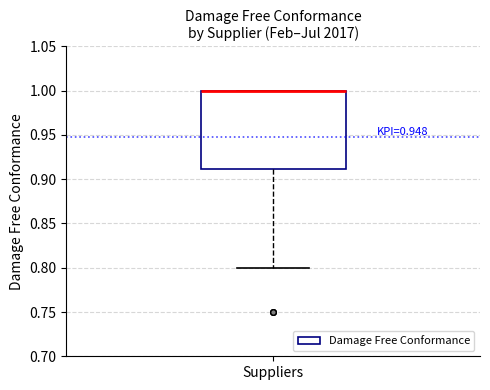

Transcribe this box plot: give where the median line is, the range the box spans, and where the two whiskers end, as read against the y-axis. The values are not printed on the chart, so give them approximately, as read against the axis.

median 1.00 (drawn on the box's upper edge), box 0.91 to 1.00, whiskers 0.80 to 1.00